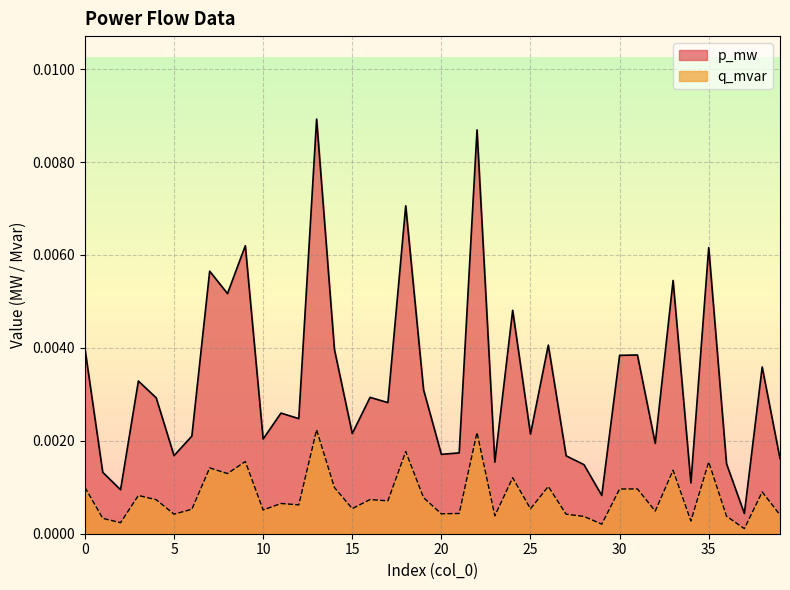

List the labels in order of p_mw value, smallest first.

37, 29, 2, 34, 1, 28, 36, 23, 39, 27, 5, 20, 21, 32, 10, 6, 25, 15, 12, 11, 17, 4, 16, 19, 3, 38, 30, 31, 14, 0, 26, 24, 8, 33, 7, 35, 9, 18, 22, 13